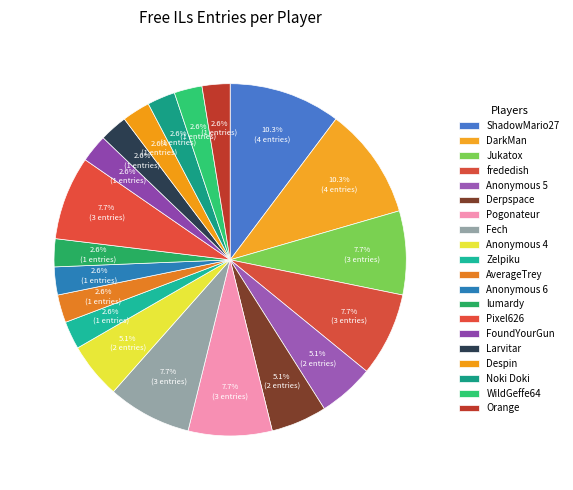

Is it true that frededish is 8% of the pie?

True